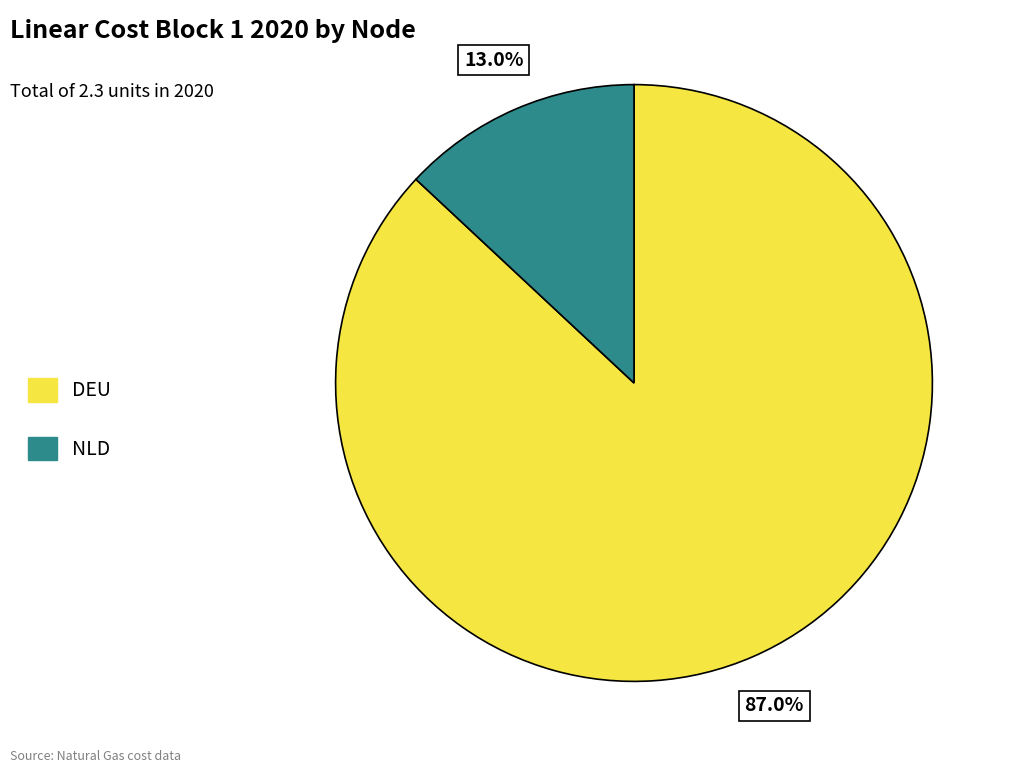

True or false: NLD accounts for 13% of the total.

True